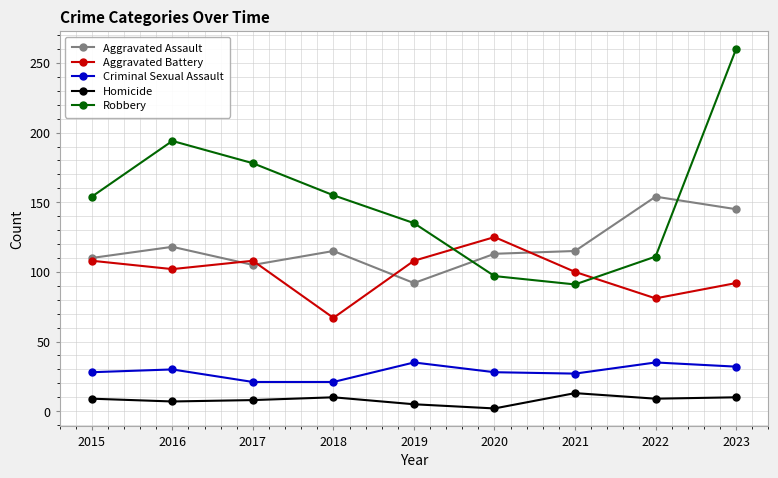

The Robbery series shows 178 at 2017. True or false?

True